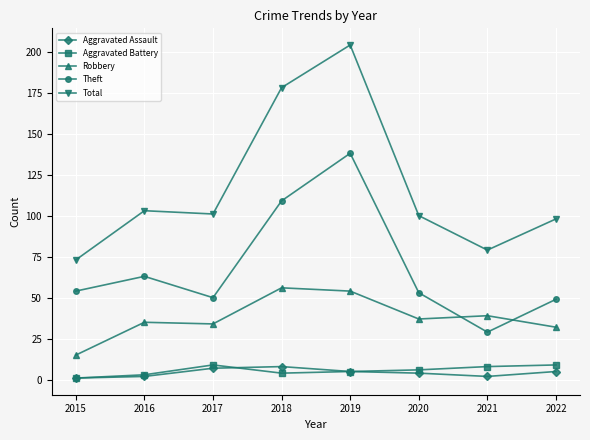

True or false: Total and Robbery intersect in this chart.

False